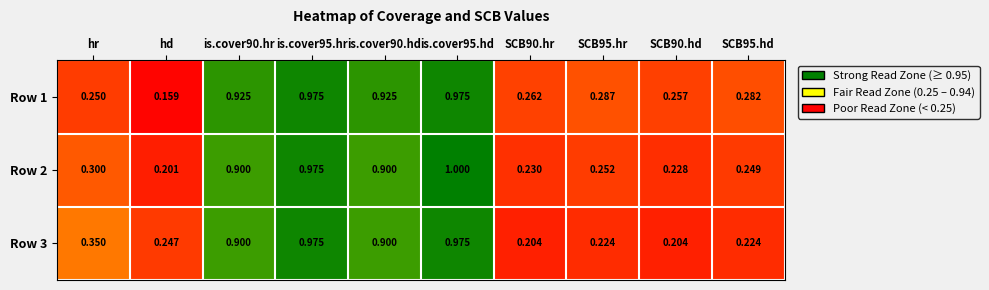

Is the value of Row 3 at SCB95.hd greater than the value of Row 1 at SCB90.hr?

No